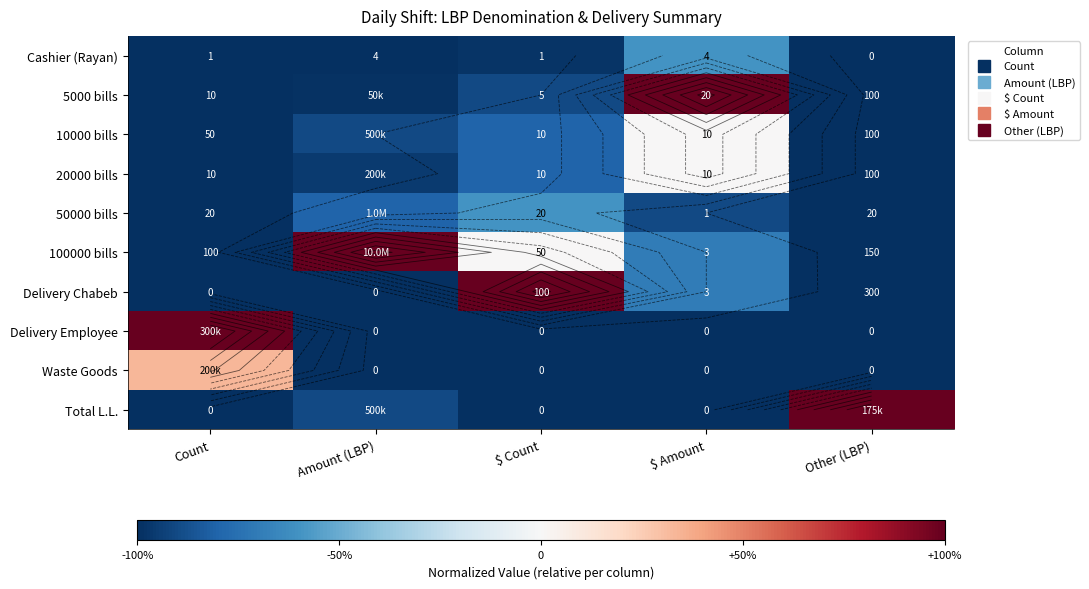

What is the difference between the maximum and second lowest values in the Cashier (Rayan) series?

0.4